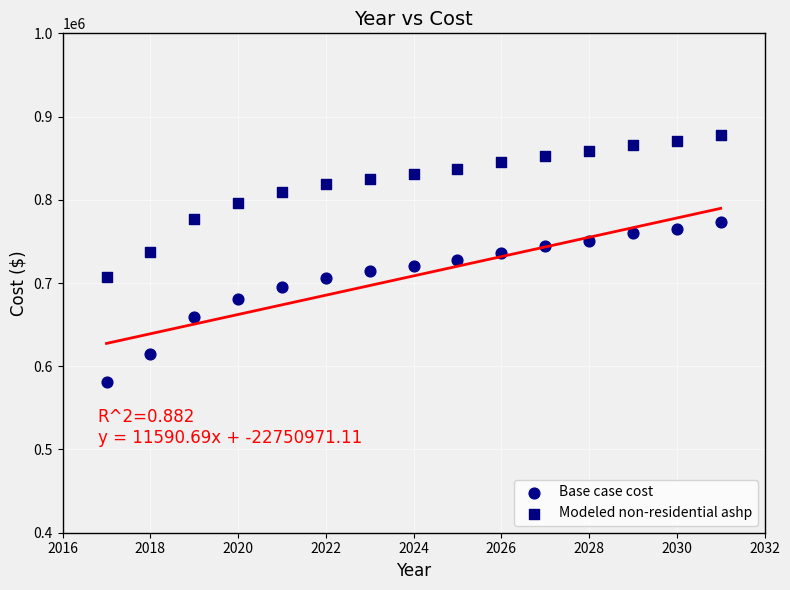

Across all data points, what is the range of X values (max minus min)?

14.0